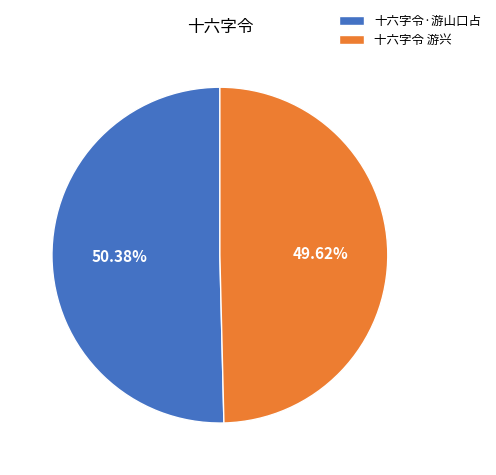

Rank the categories by value from highest to lowest.

十六字令·游山口占, 十六字令 游兴